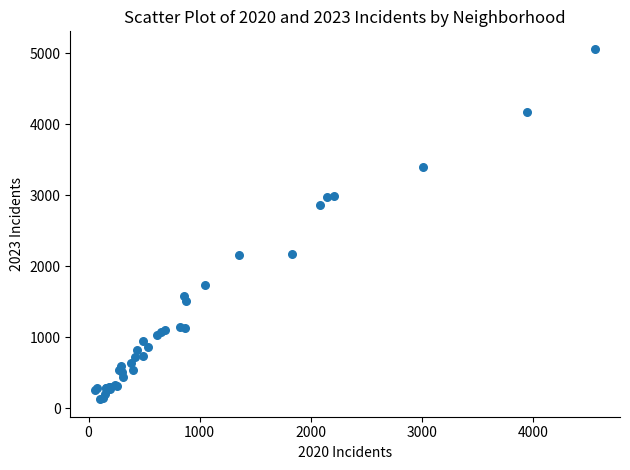

What Y value in the scatter plot is closest to 2596?

2862